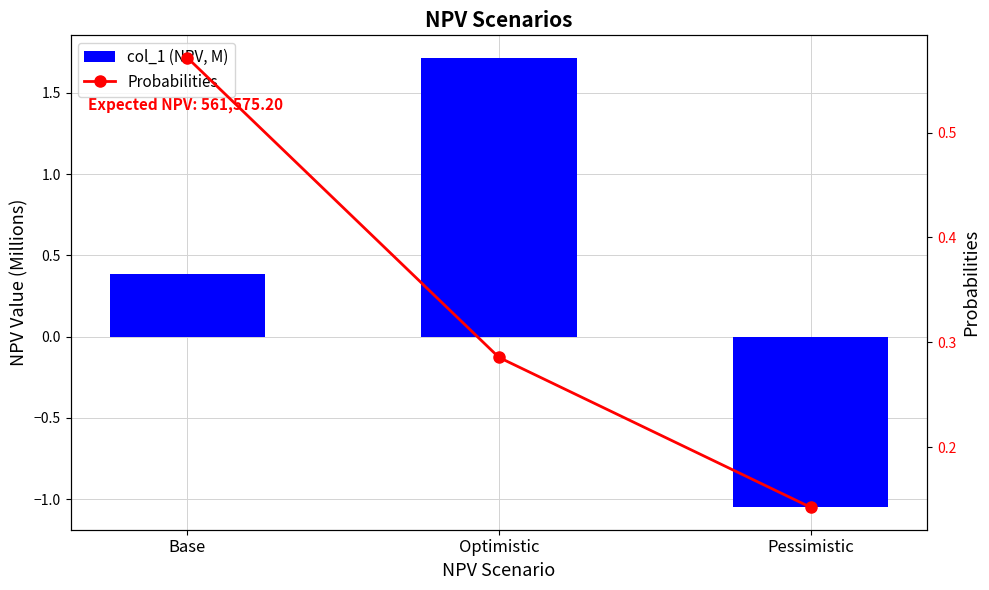

Reading right to left, what are all the values shown in this chart?

col_1 (NPV, M): Pessimistic=-1.0	Optimistic=1.7	Base=0.4
Probabilities: Pessimistic=0.1	Optimistic=0.3	Base=0.6